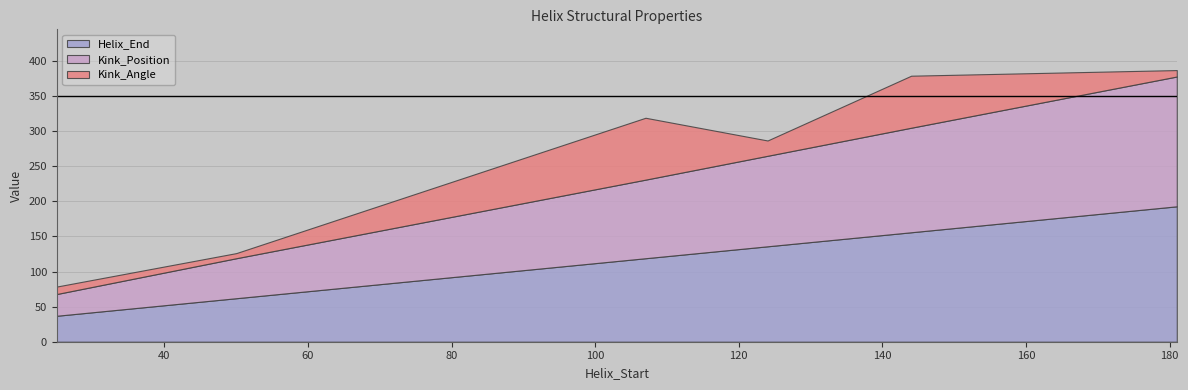

What is the total value across all series at 25?

78.6